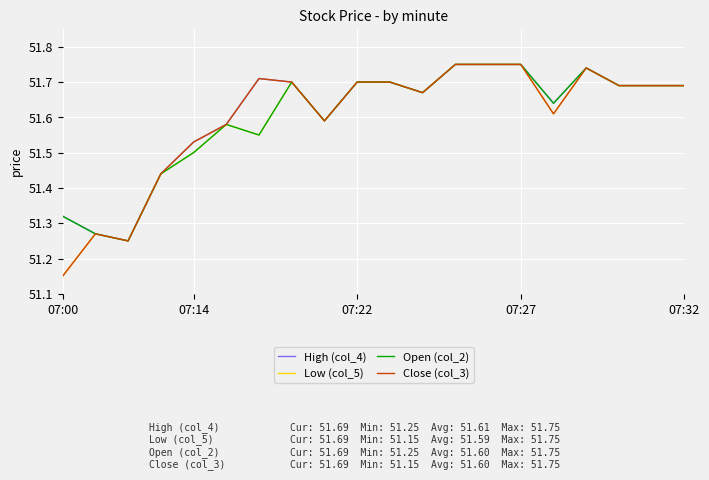

Reading left to right, what are all the values shown in this chart?

High (col_4): 51.3	51.3	51.2	51.4	51.5	51.6	51.7	51.7	51.6	51.7	51.7	51.7	51.8	51.8	51.8	51.6	51.7	51.7	51.7	51.7
Low (col_5): 51.1	51.3	51.2	51.4	51.5	51.6	51.5	51.7	51.6	51.7	51.7	51.7	51.8	51.8	51.8	51.6	51.7	51.7	51.7	51.7
Open (col_2): 51.3	51.3	51.2	51.4	51.5	51.6	51.5	51.7	51.6	51.7	51.7	51.7	51.8	51.8	51.8	51.6	51.7	51.7	51.7	51.7
Close (col_3): 51.1	51.3	51.2	51.4	51.5	51.6	51.7	51.7	51.6	51.7	51.7	51.7	51.8	51.8	51.8	51.6	51.7	51.7	51.7	51.7